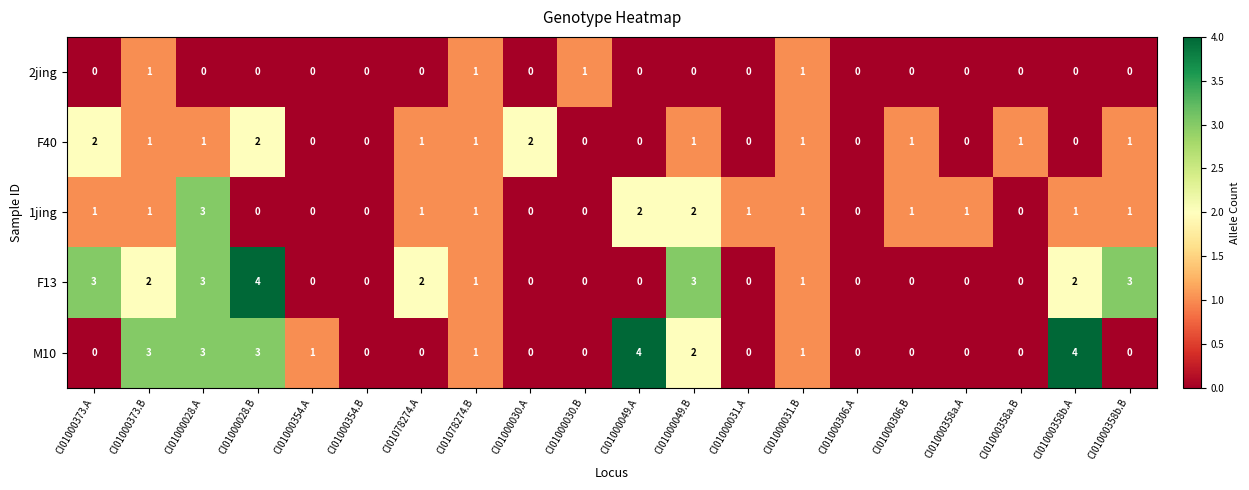

What is the difference between the highest and lowest values at CI01000028.A?

3